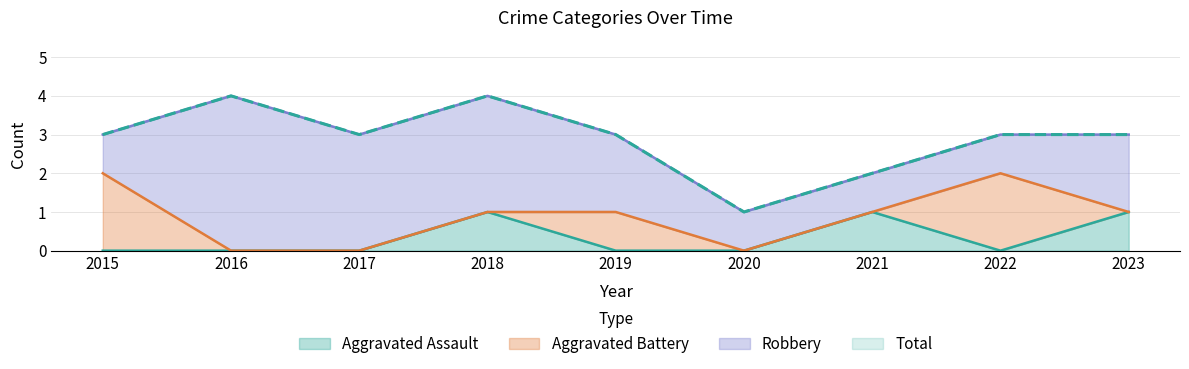

True or false: Aggravated Assault has a value of 0 at 2020.

True